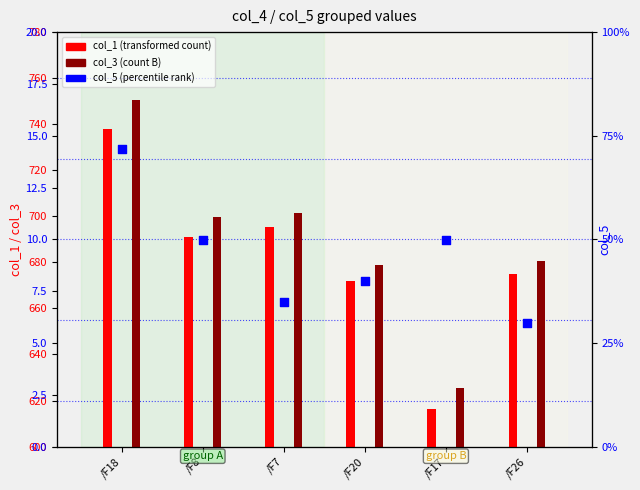

At how many categories does at least one series exceed 171?

6